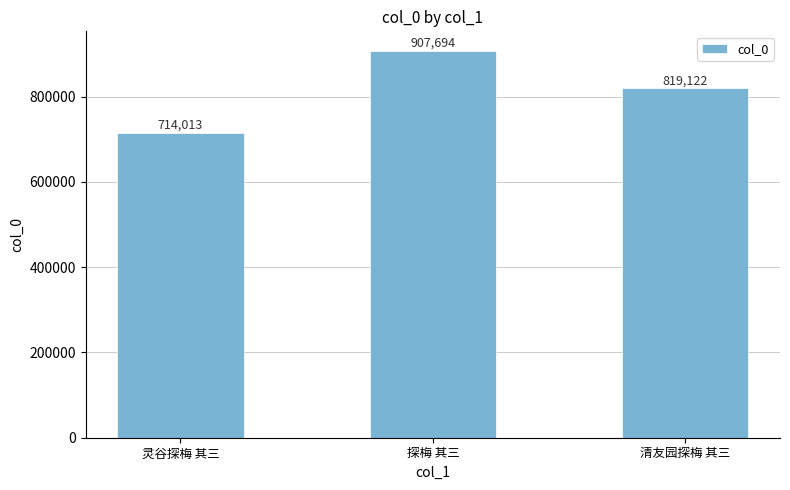

How many data points are less than 819122?

1